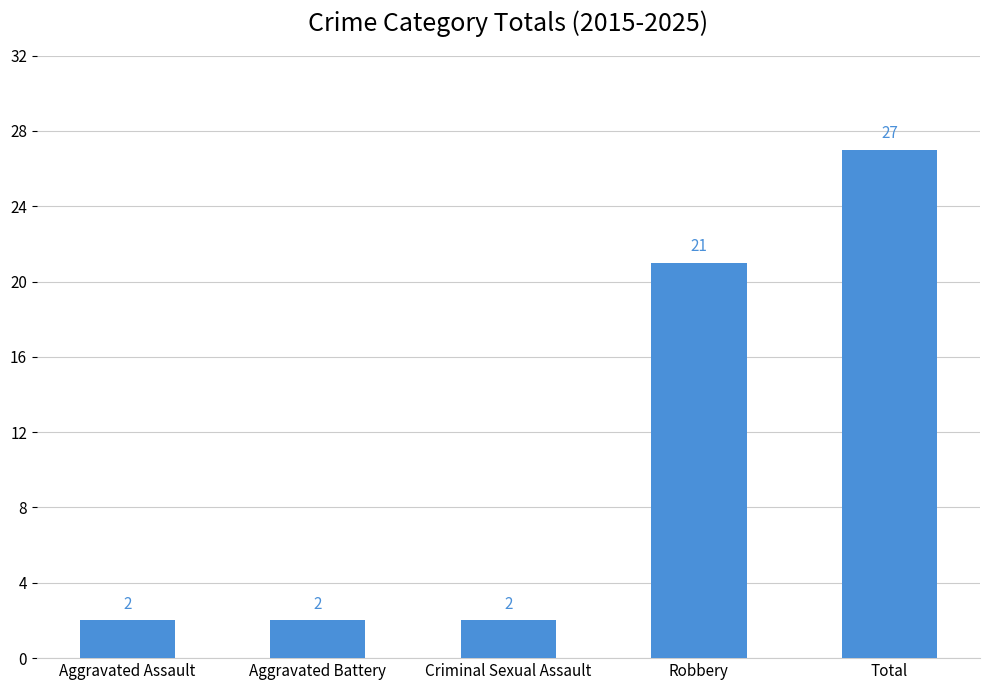

What is the maximum value shown in the chart?

27